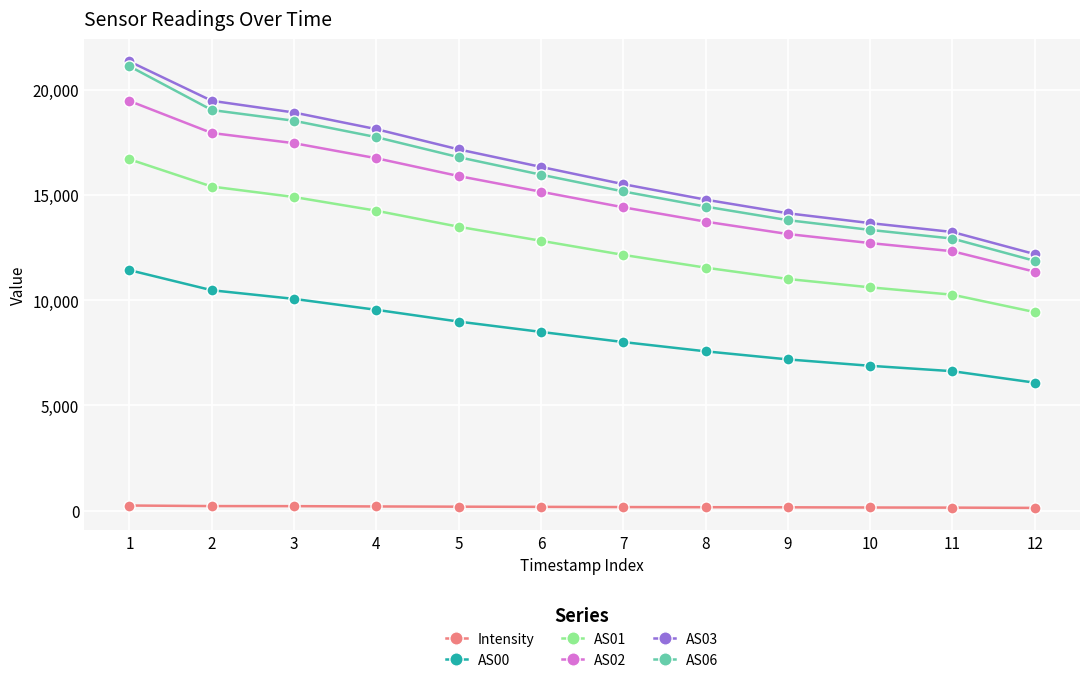

At which category does the chart reach its peak across all series?

1